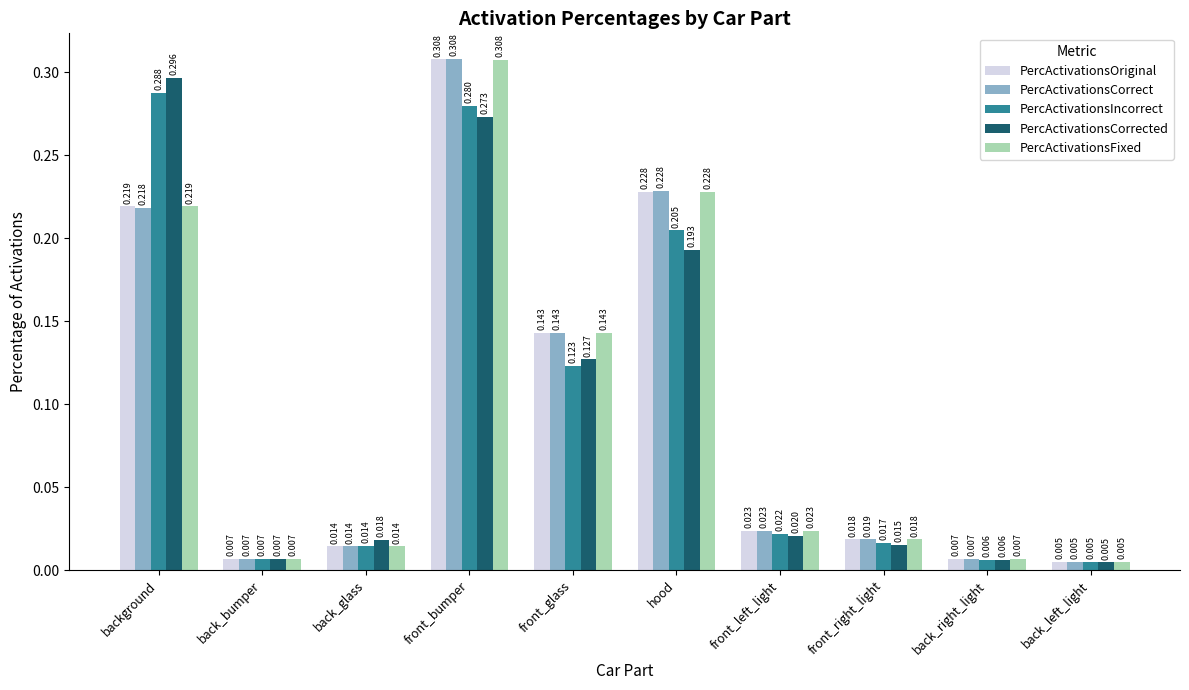

Which label corresponds to the smallest value in the chart?

back_left_light